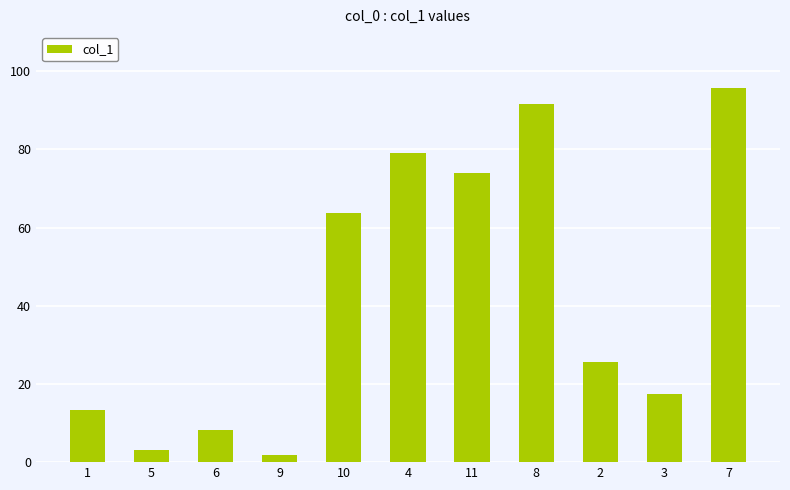

What is the sum of the values at 5 and 8?

94.7